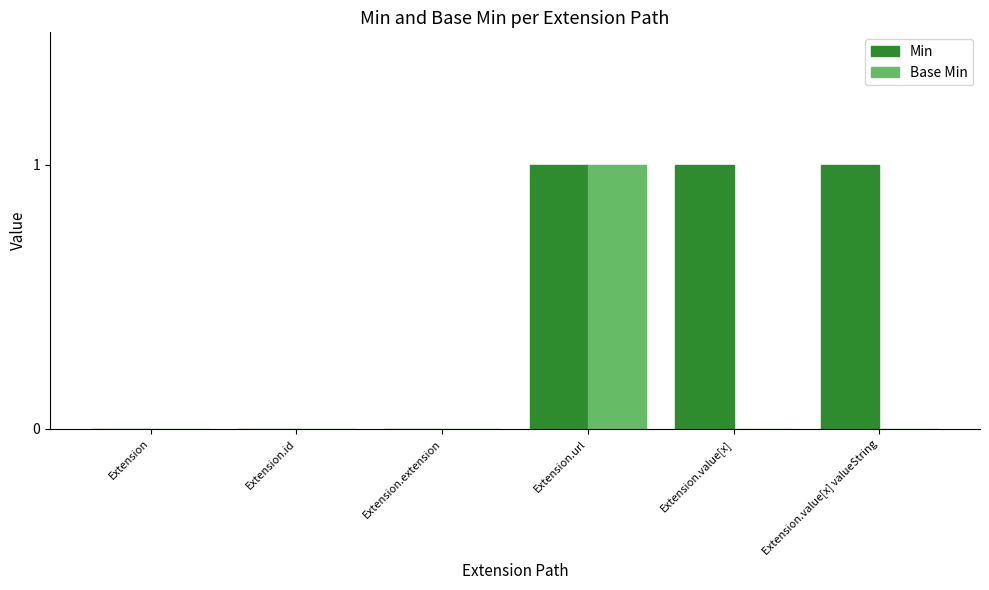

At which category is the sum across all series the highest?

Extension.url